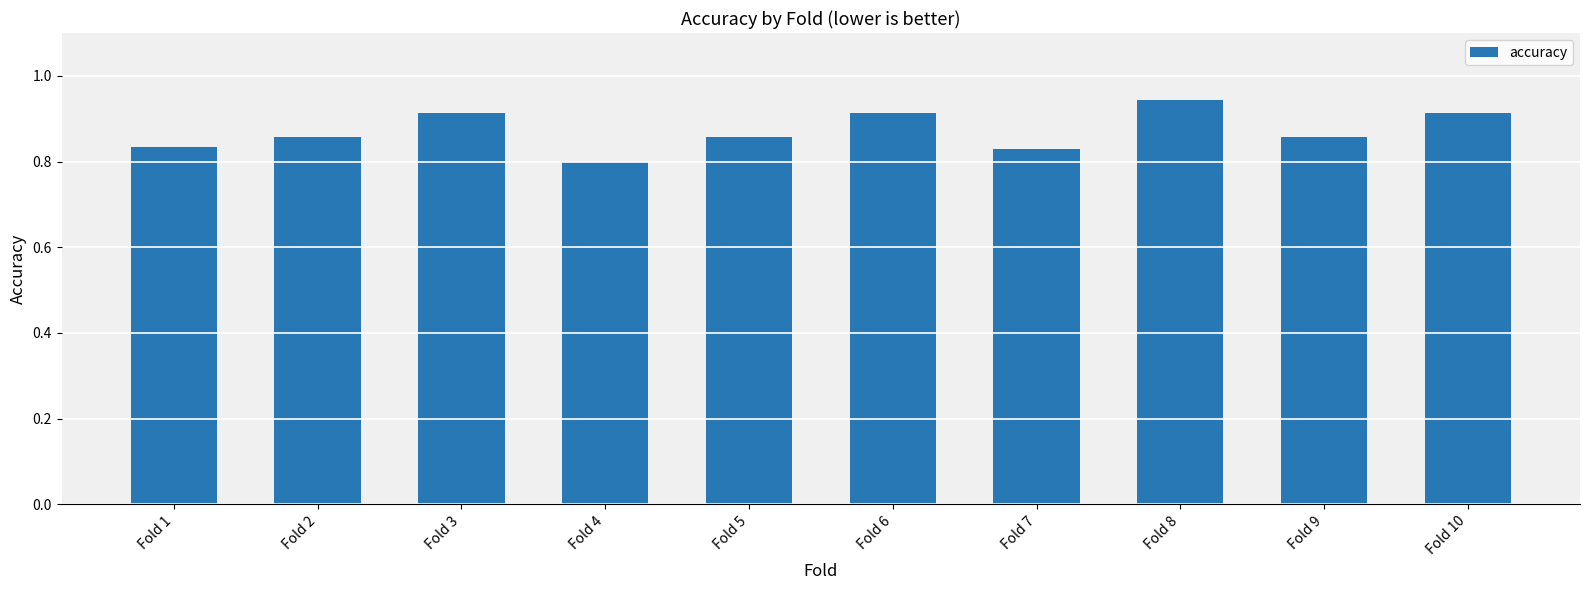

What is the sum of all values?

8.7